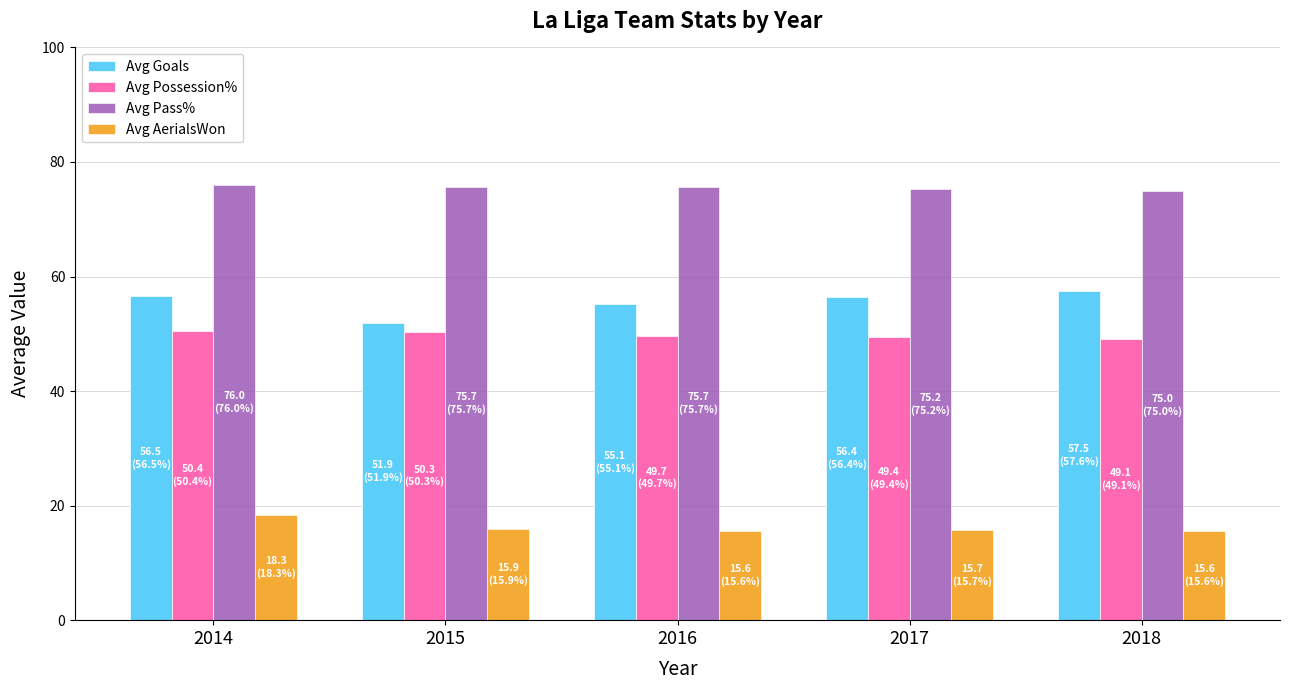

What is the total value across all series at 2016?

196.0